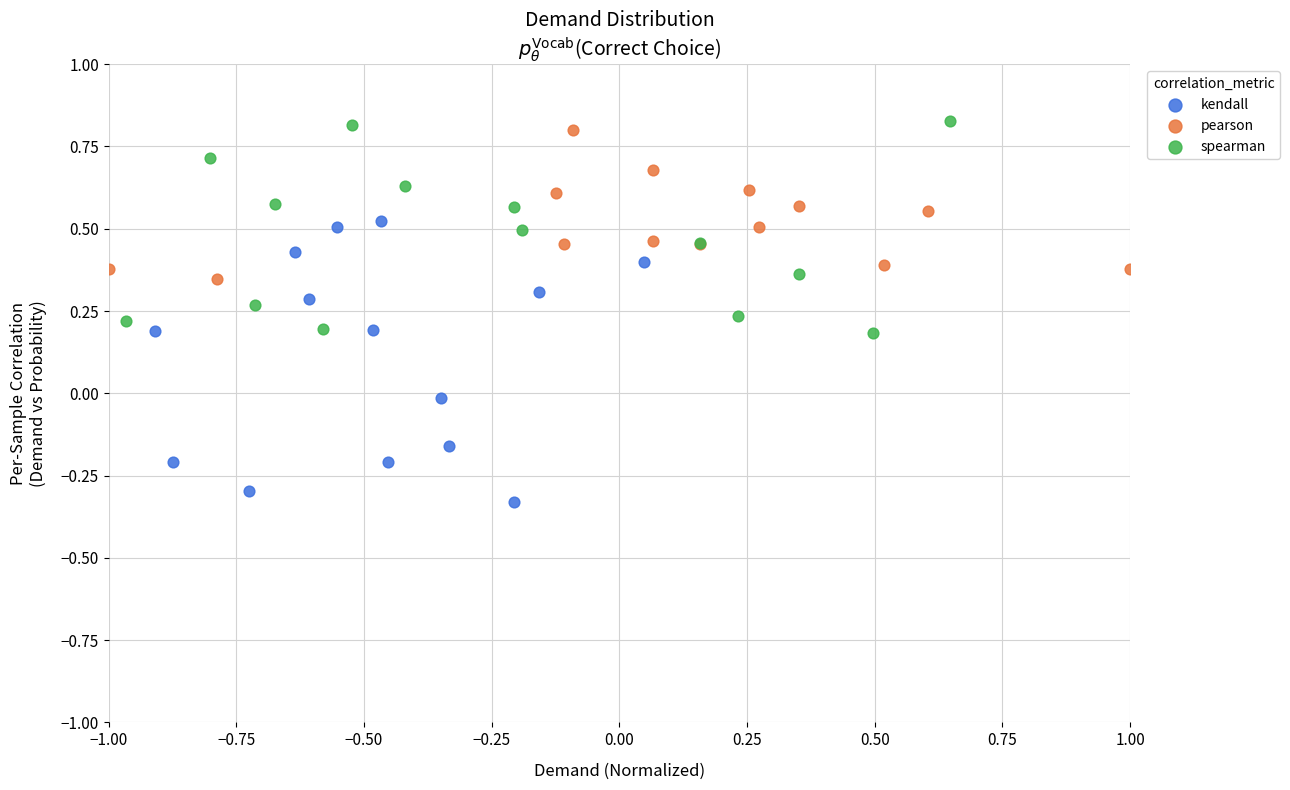

Which series has the largest Y range (max minus min)?

kendall